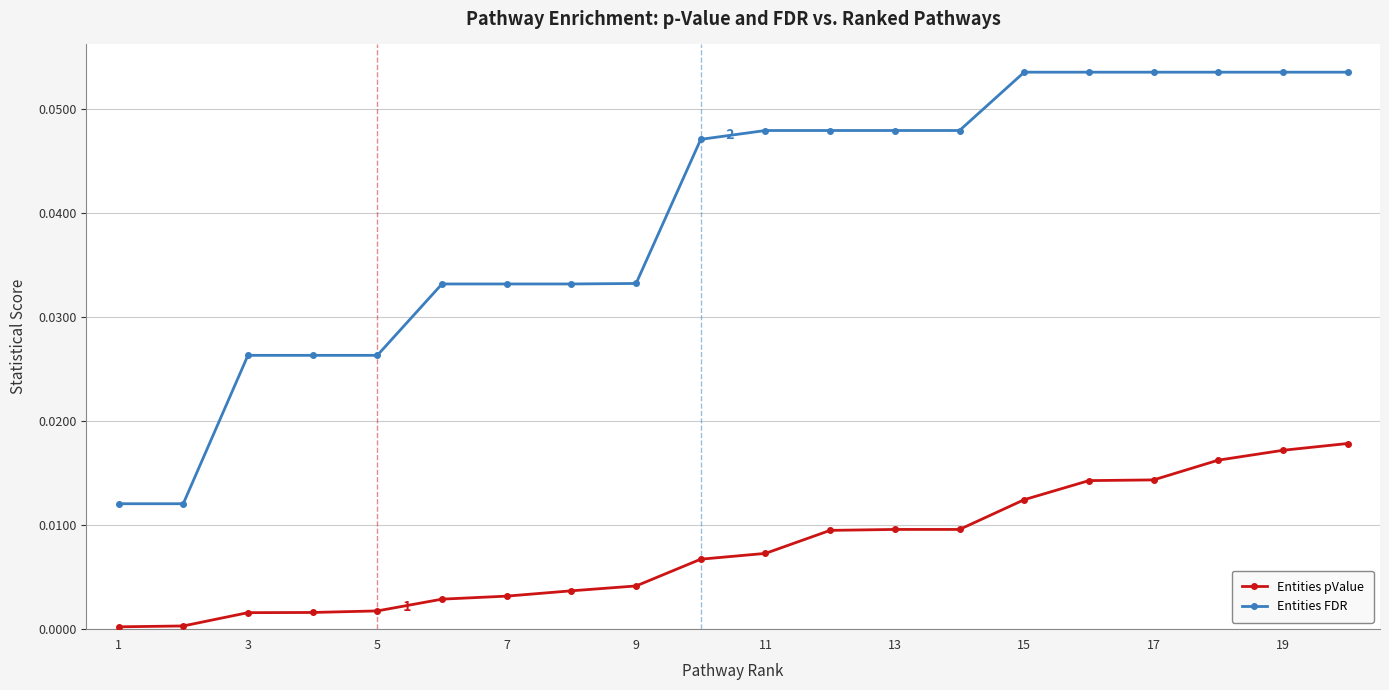

True or false: Entities pValue and Entities FDR cross at least once.

False